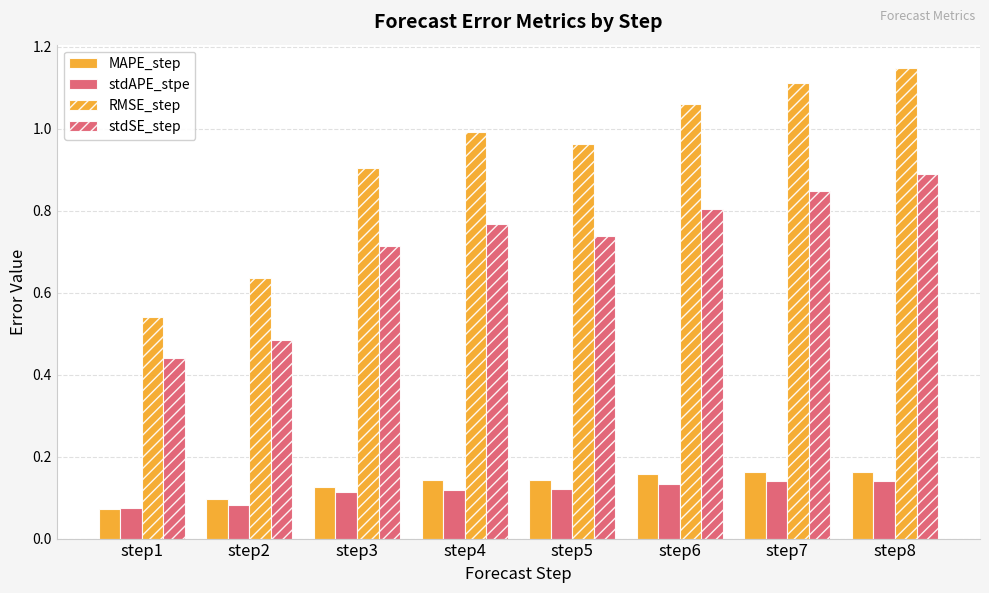

List the series in order of their peak value, highest first.

RMSE_step, stdSE_step, MAPE_step, stdAPE_stpe